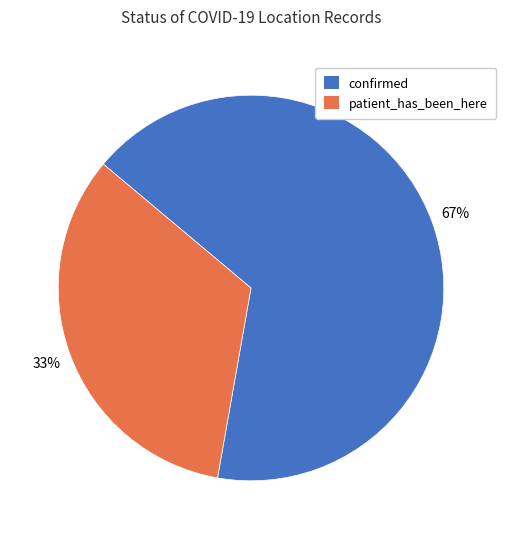

To the nearest percent, what is the combined percentage of patient_has_been_here and confirmed?

100%